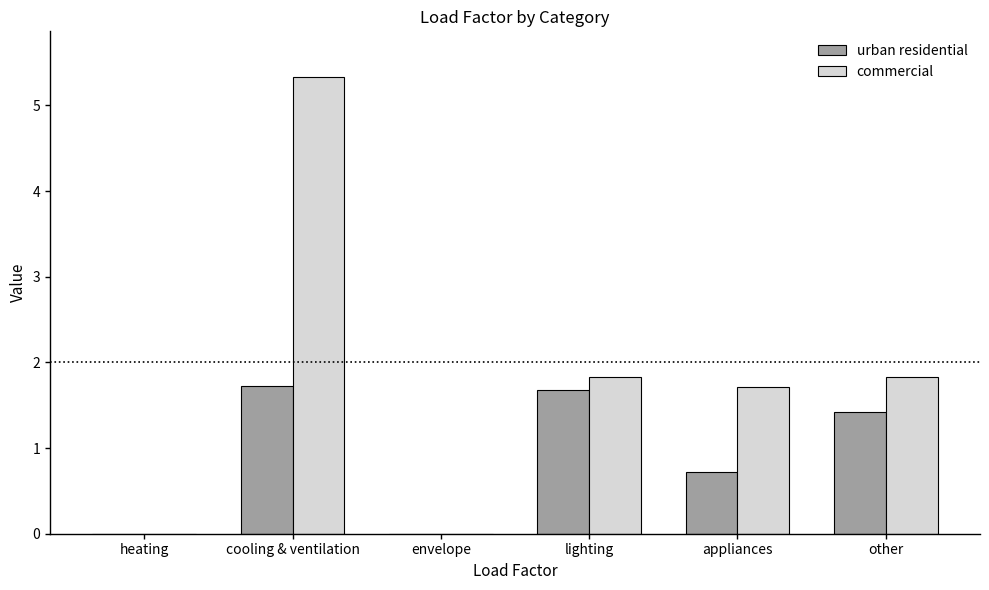

Count the commercial values in the range 0 to 1.

2